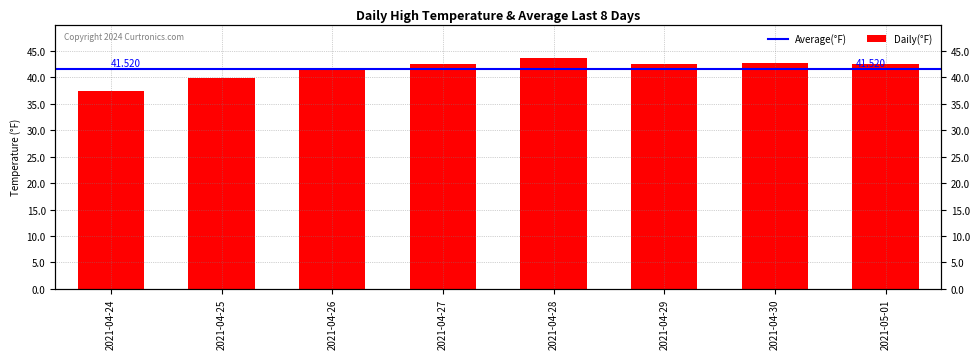

Approximately how many times larger is the value at 2021-04-24 compared to 2021-05-01?

0.9